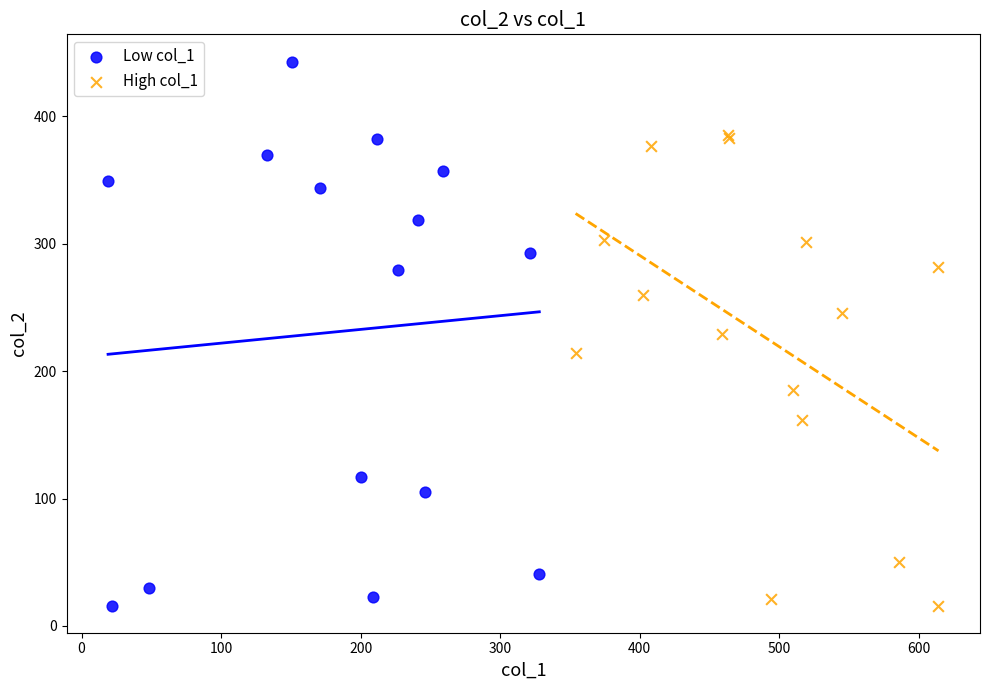

What are all the series names shown in the legend?

Low col_1, High col_1